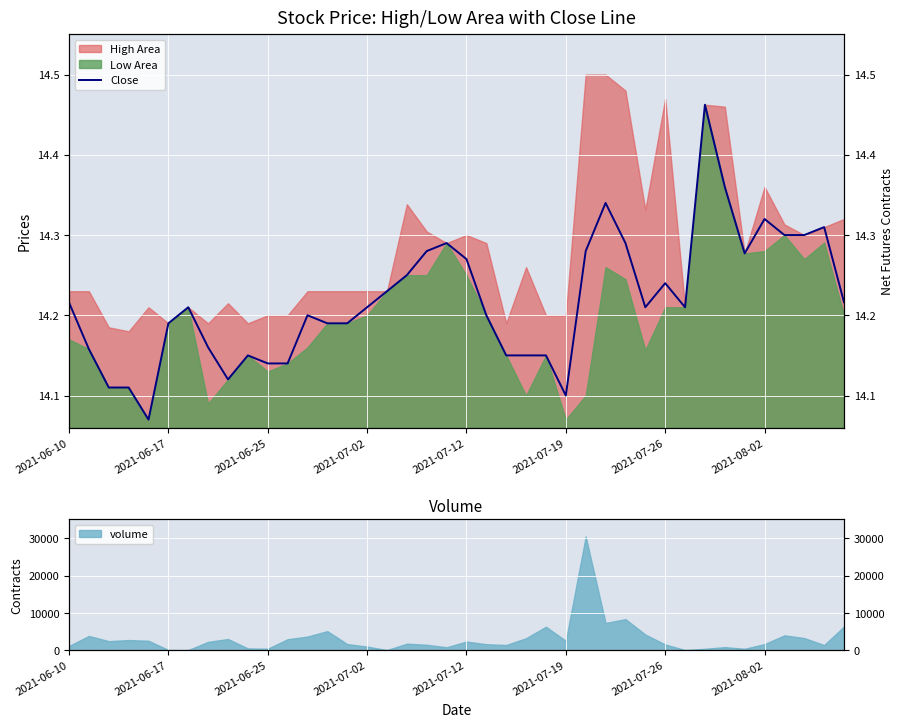

What is the difference between the second highest and second lowest values?

0.3